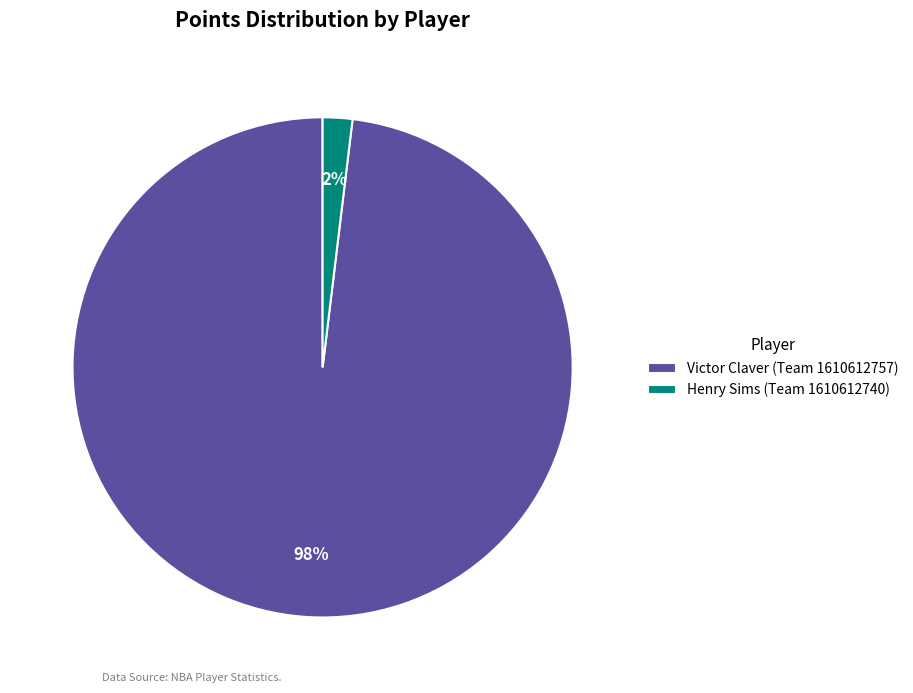

To the nearest percent, what percentage of the pie is Henry Sims (Team 1610612740)?

2%